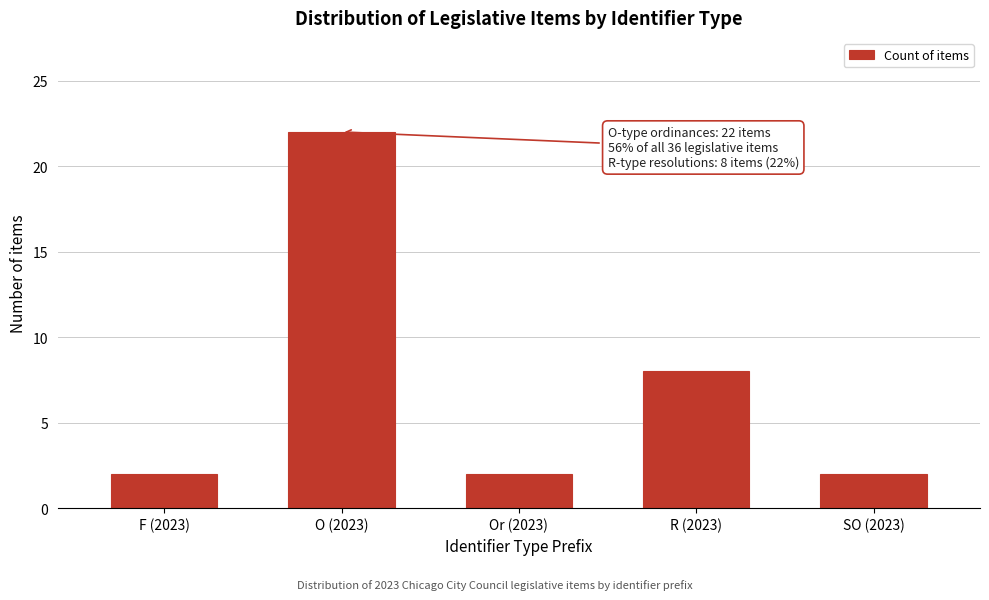

Reading right to left, transcribe all the data shown in this chart.

2	8	2	22	2